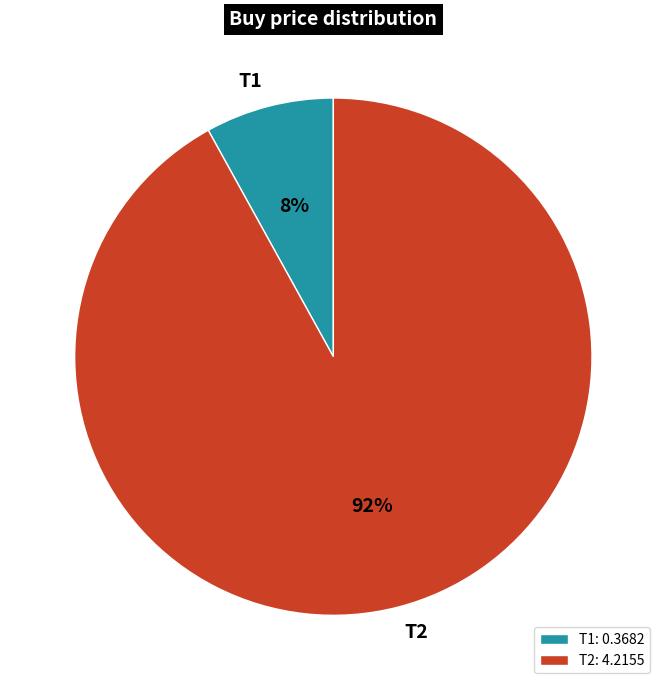

Is the sum of T2 and T1 greater than half?

Yes